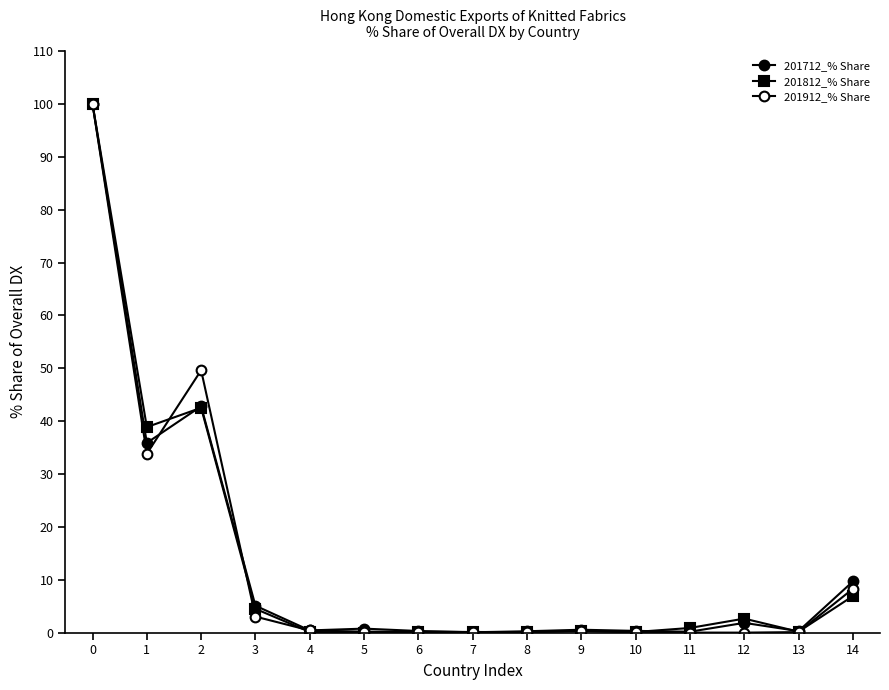

How many lines are shown in the chart?

3